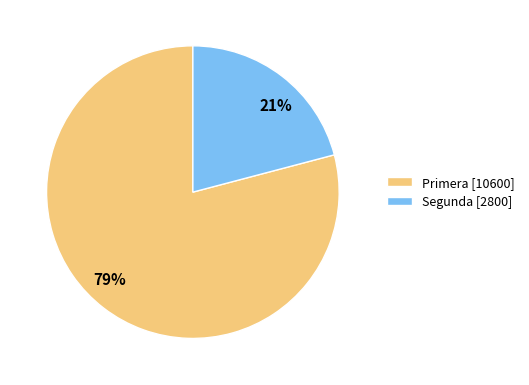

To the nearest percent, what percentage of the pie is Segunda?

21%